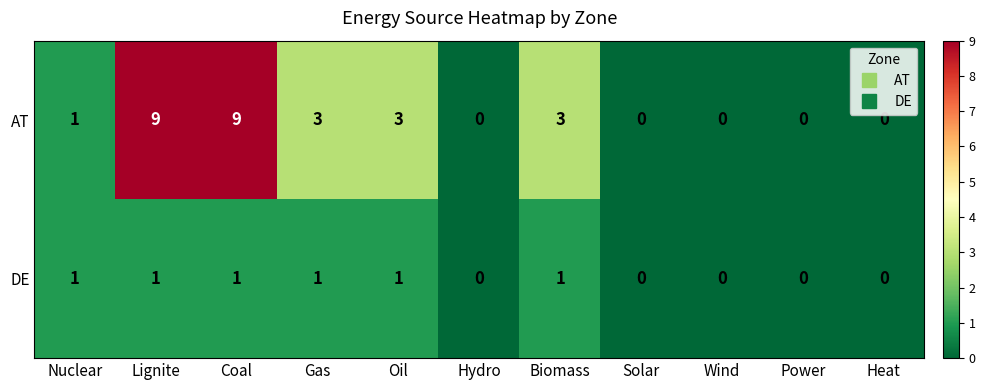

True or false: AT has a value of 3 at Gas.

True